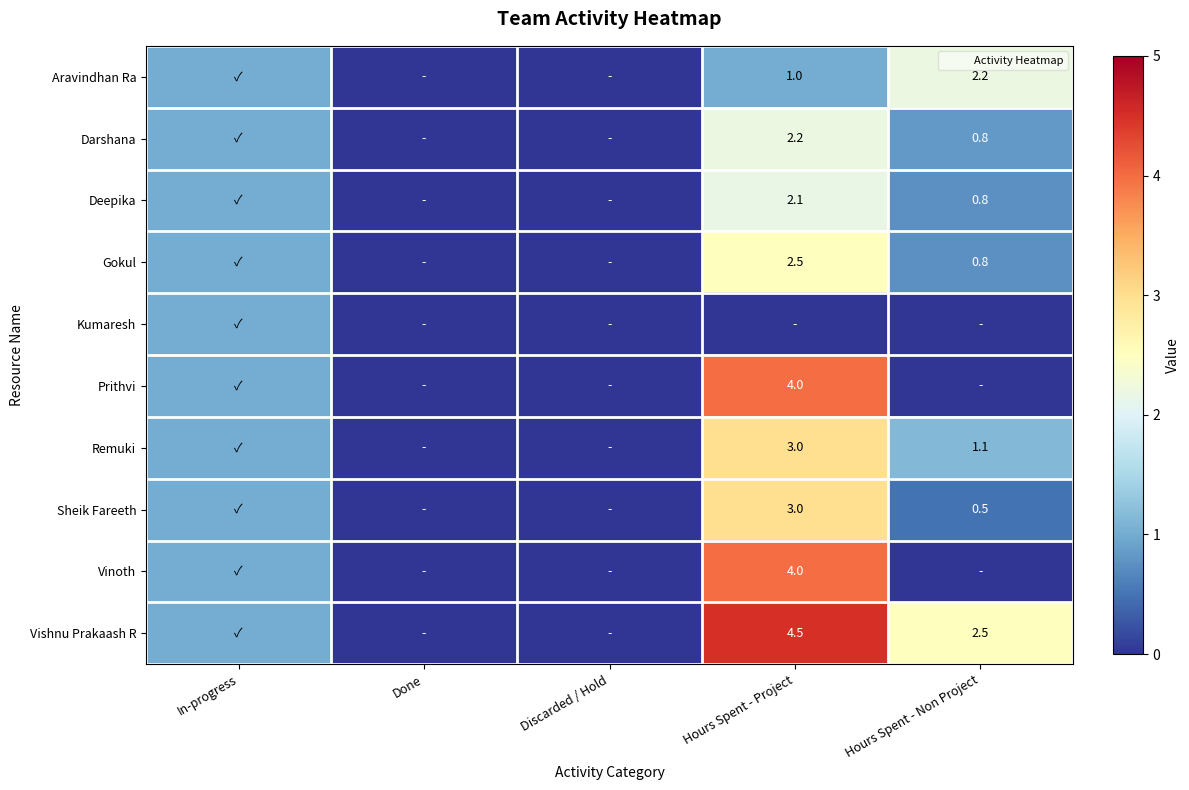

Is it true that Gokul equals 3.9 at Hours Spent - Project?

False